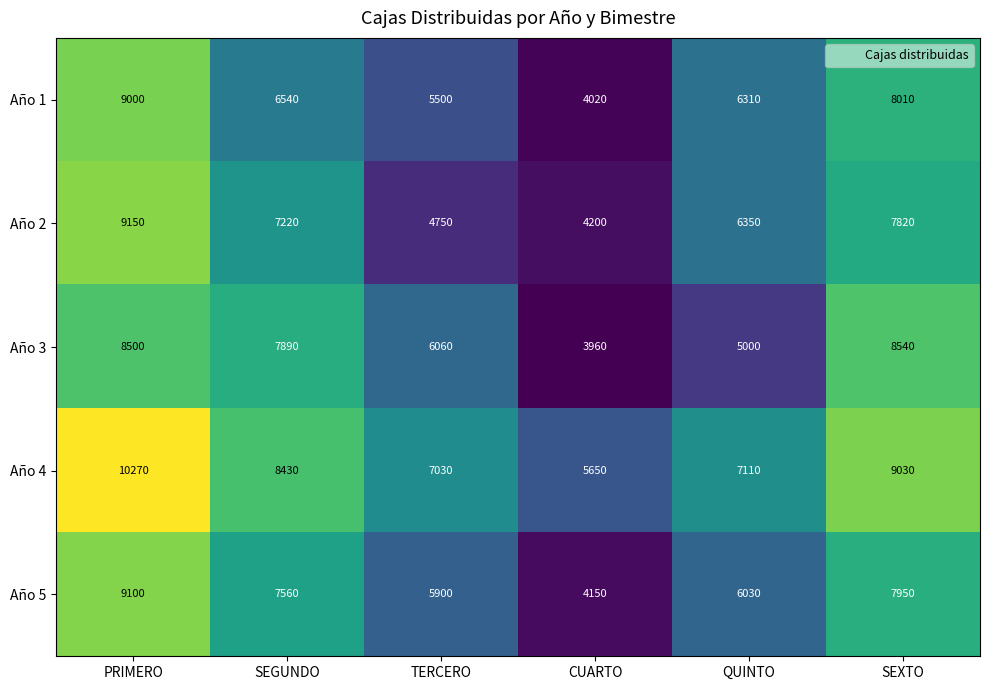

What is the difference between the Año 5 values at SEGUNDO and QUINTO?

1530